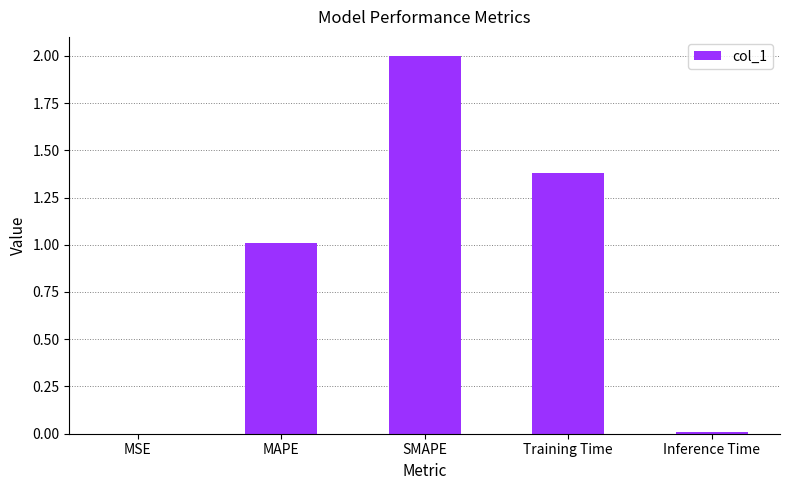

Does the chart contain stacked bars?

No